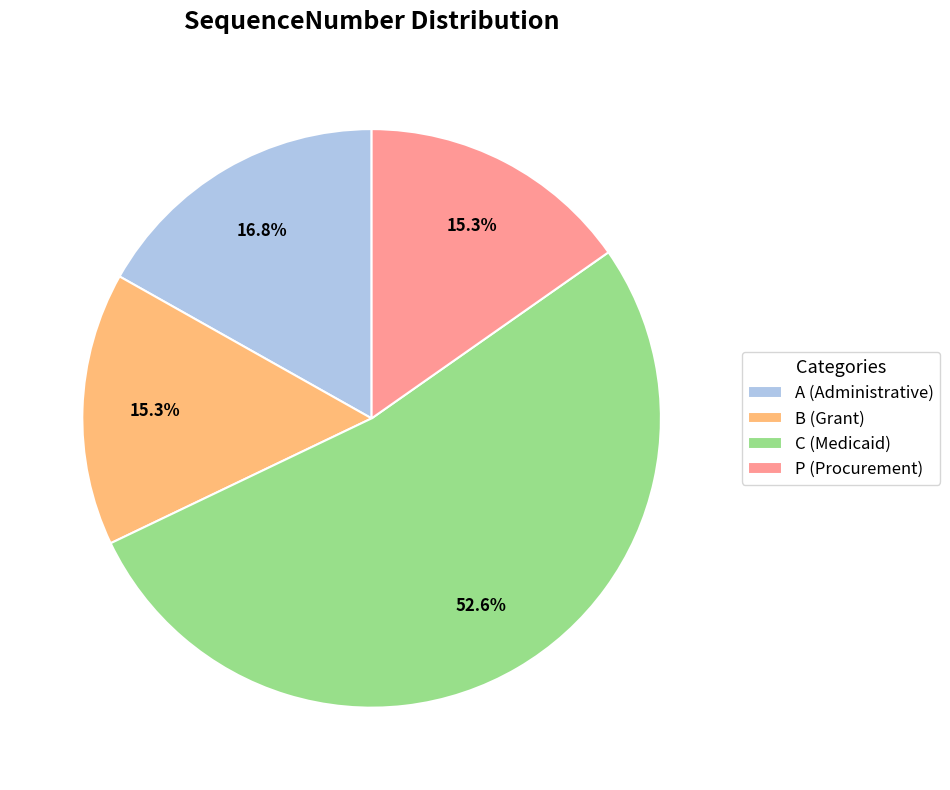

Which slice is the largest?

C